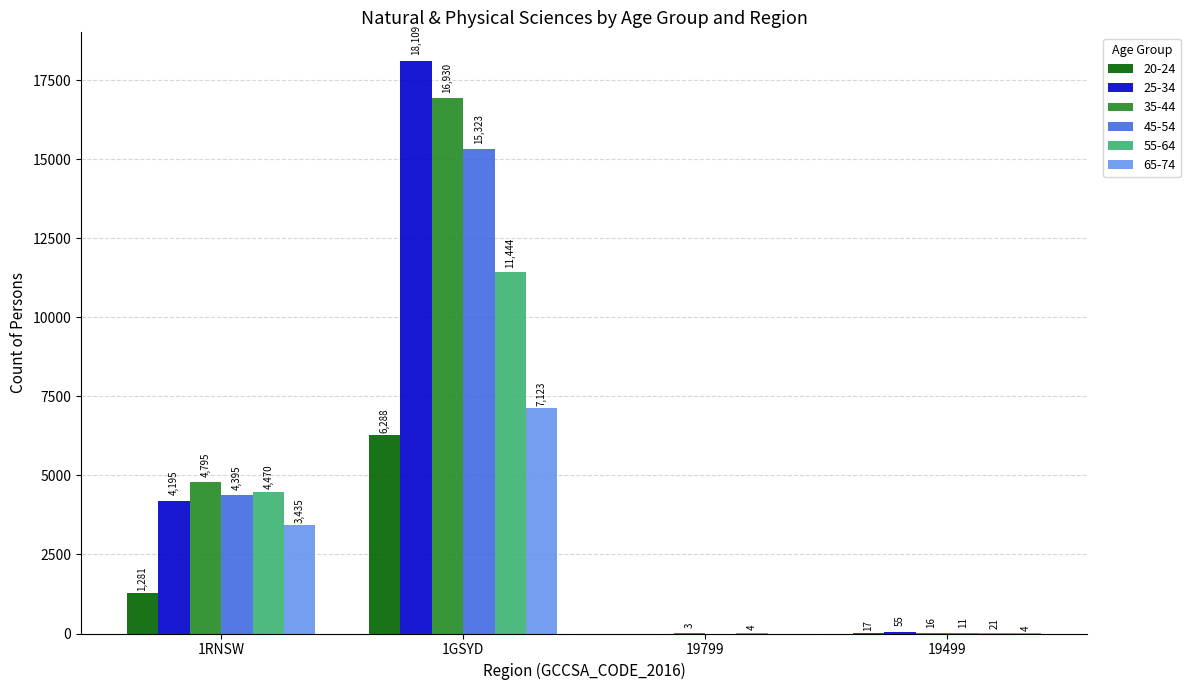

What is the greatest value displayed?

18109